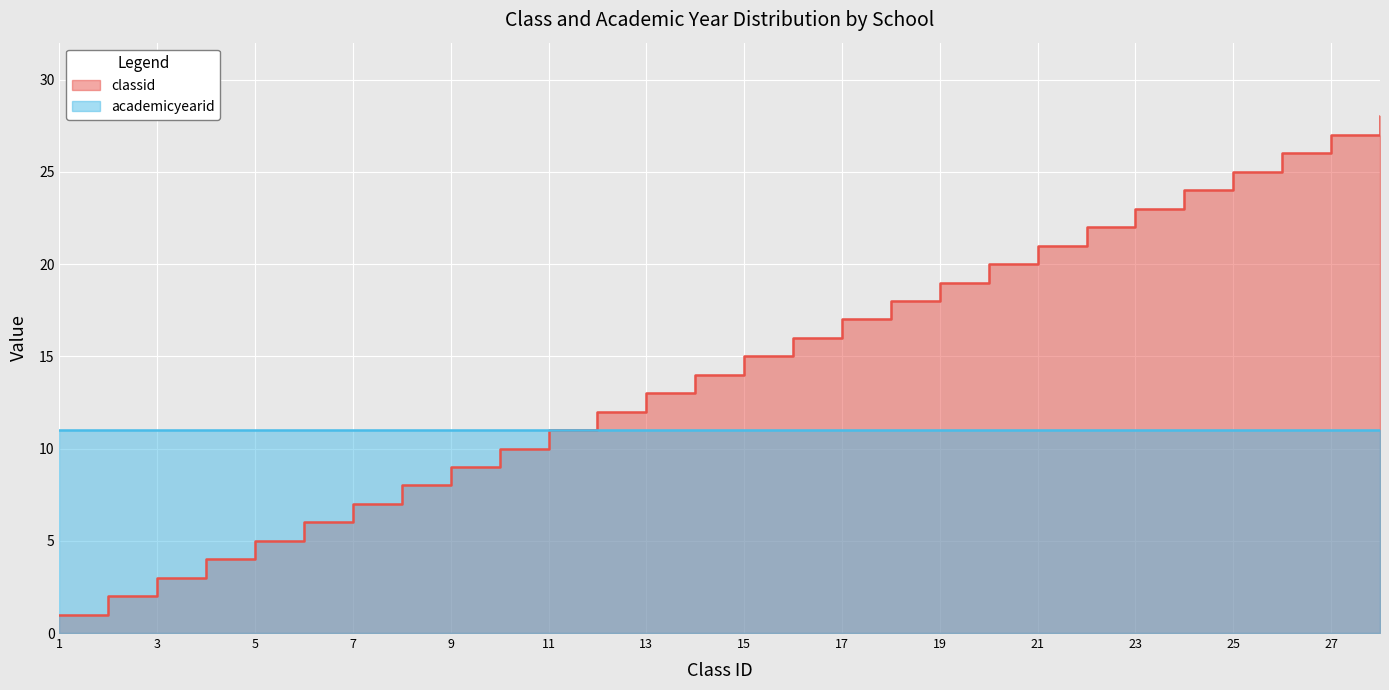

What is the value of the 4th point from the left?

4